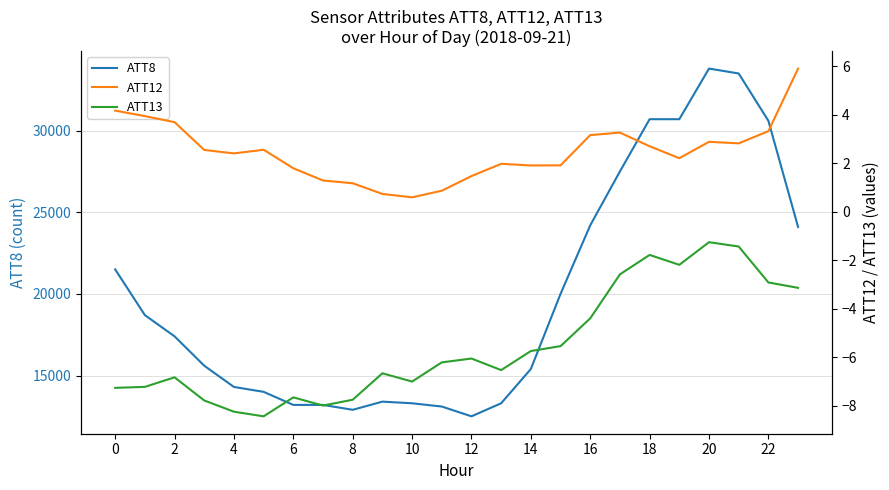

Which series changed the most between 18 and 20?

ATT8